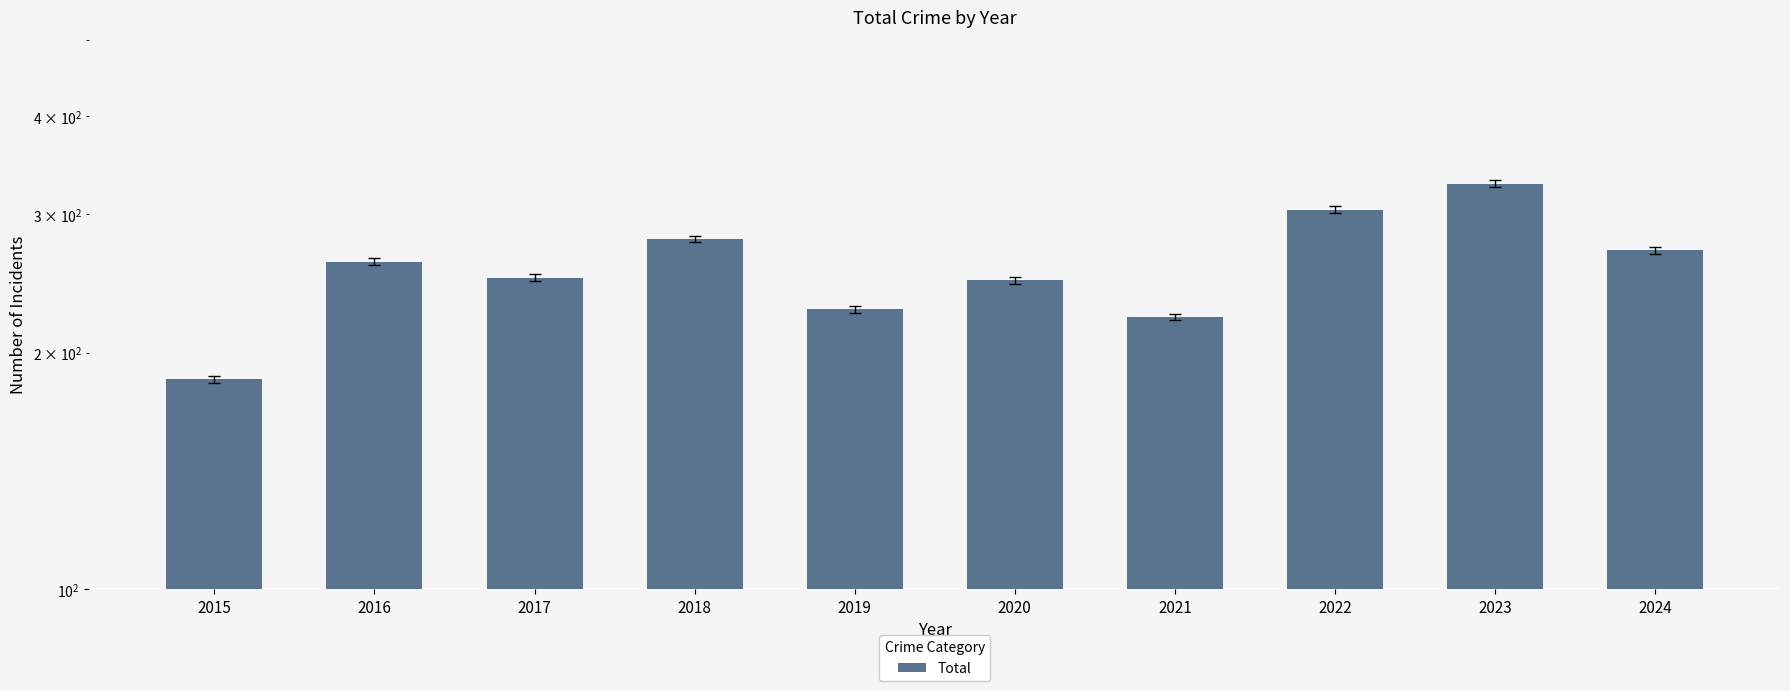

Is it true that the value at 2015 is 185?

True